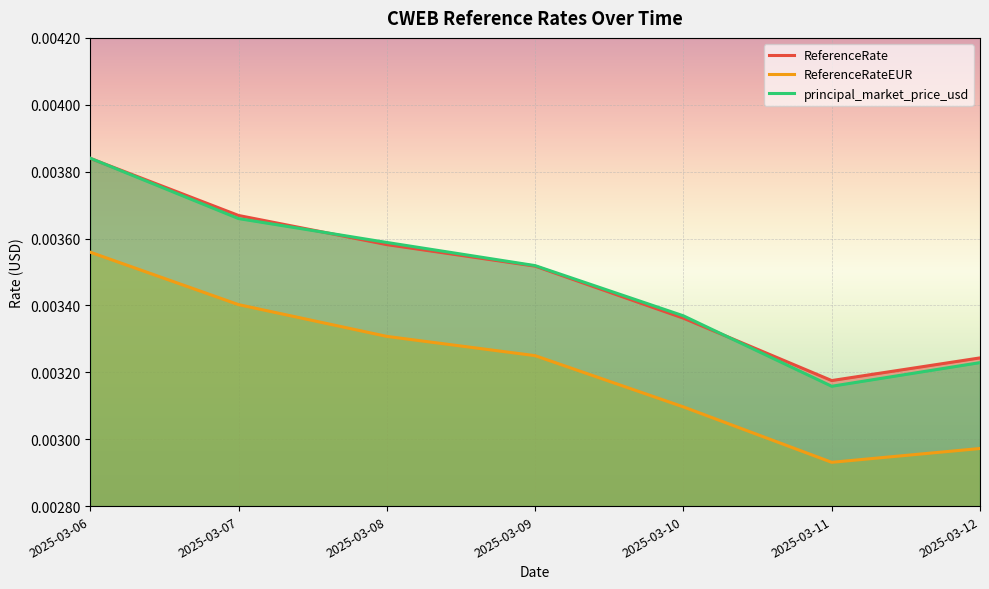

How many principal_market_price_usd values are between 0 and 1?

7